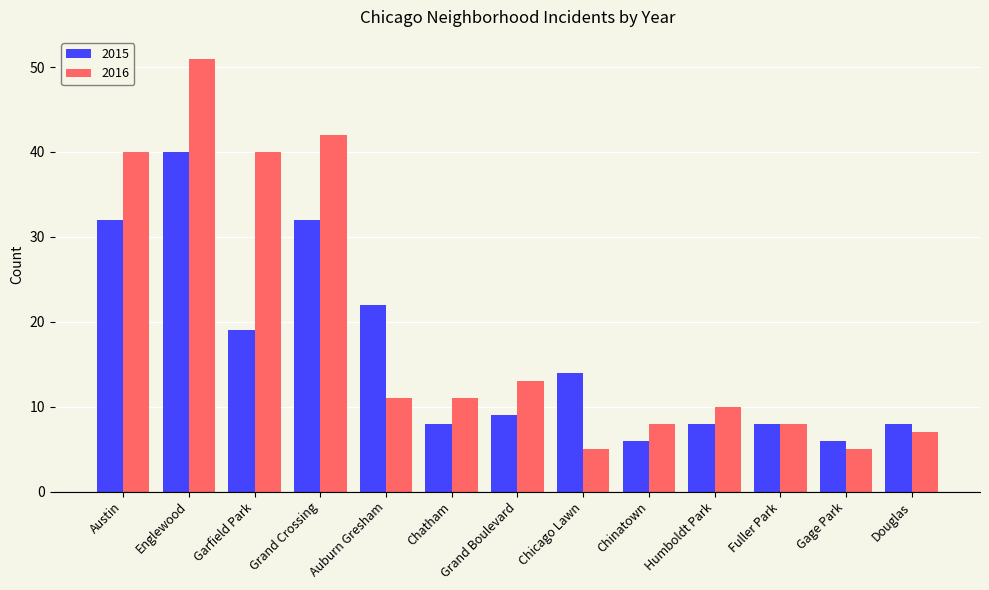

What is the label of the 3rd bar from the right?

Fuller Park